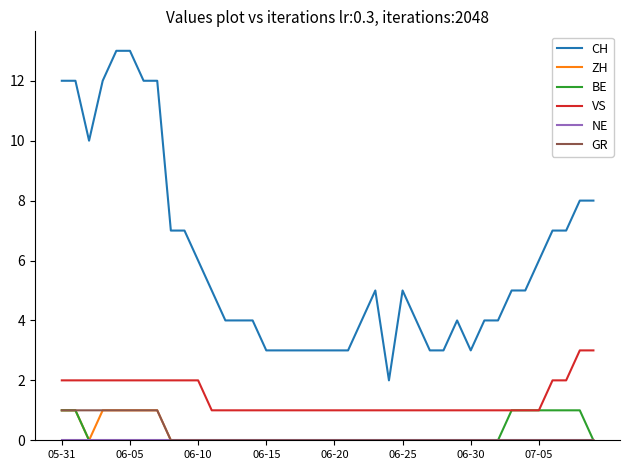

Which series has the widest spread of values?

CH